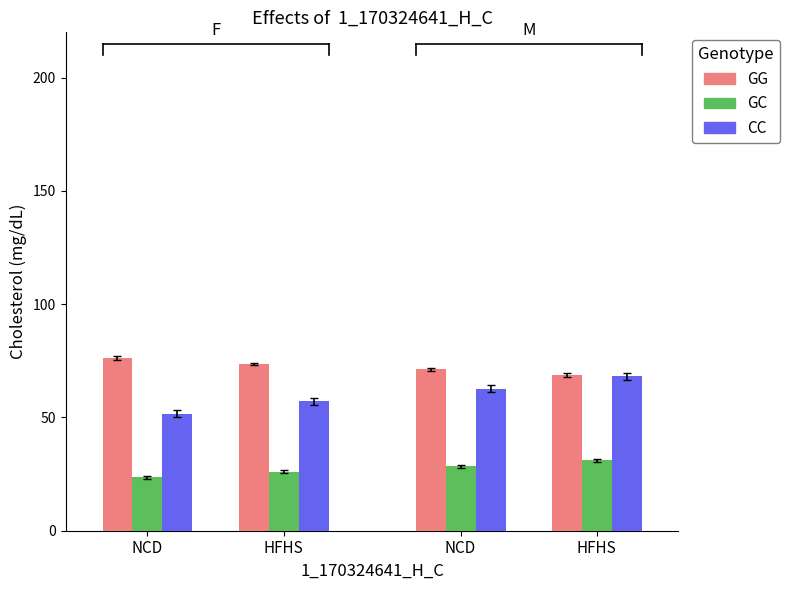

Count the number of categories in the chart.

4